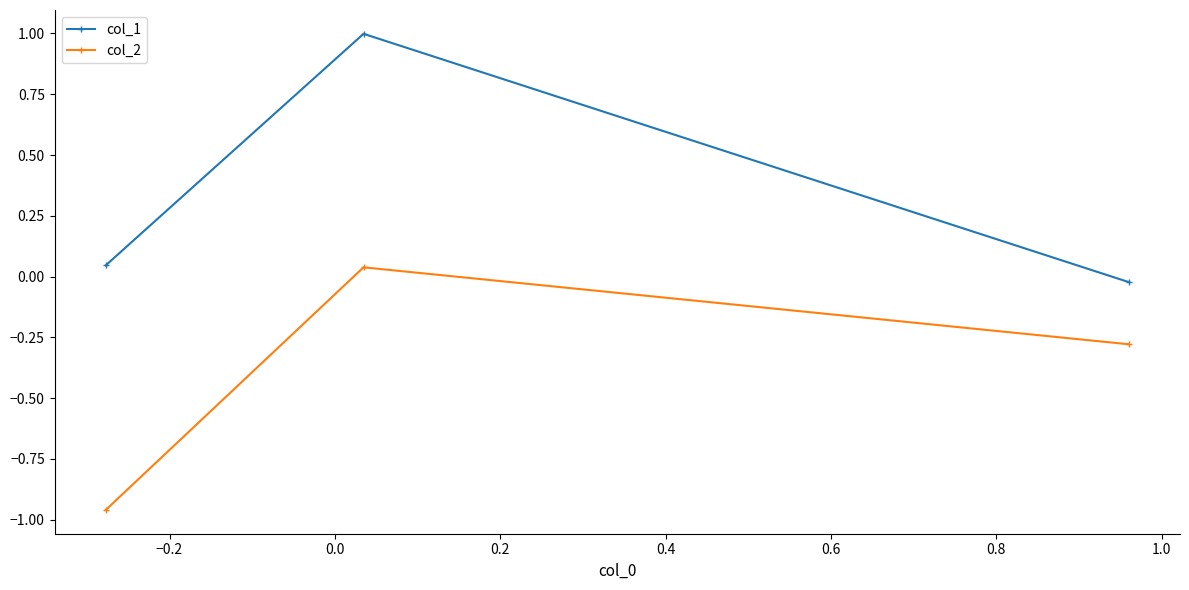

What is the sum of all col_1 values?

1.0